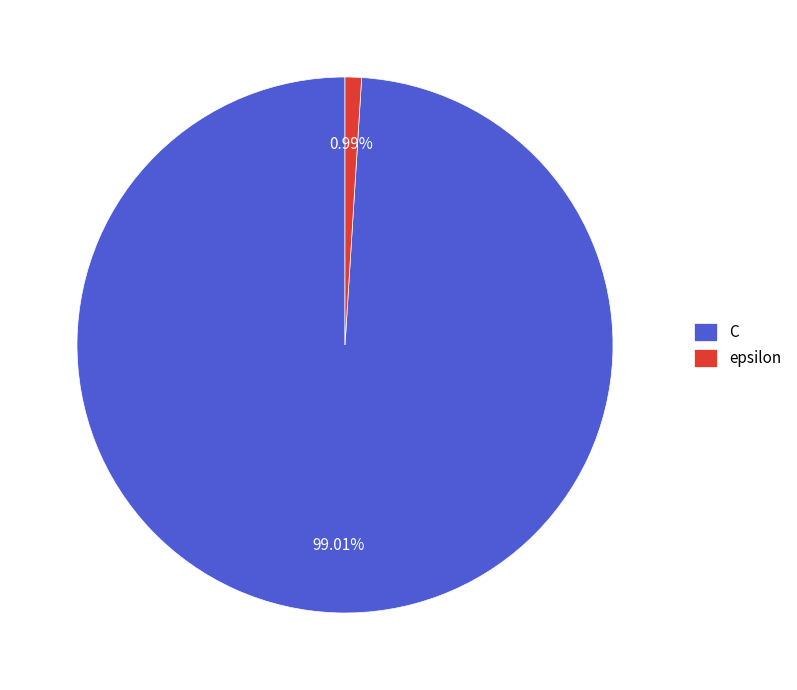

To the nearest percent, what is the difference between the largest and smallest slice percentages?

98%